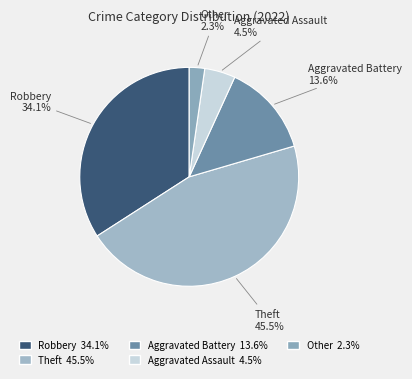

What is the ratio of the value at Aggravated Assault to the value at Aggravated Battery?

0.3